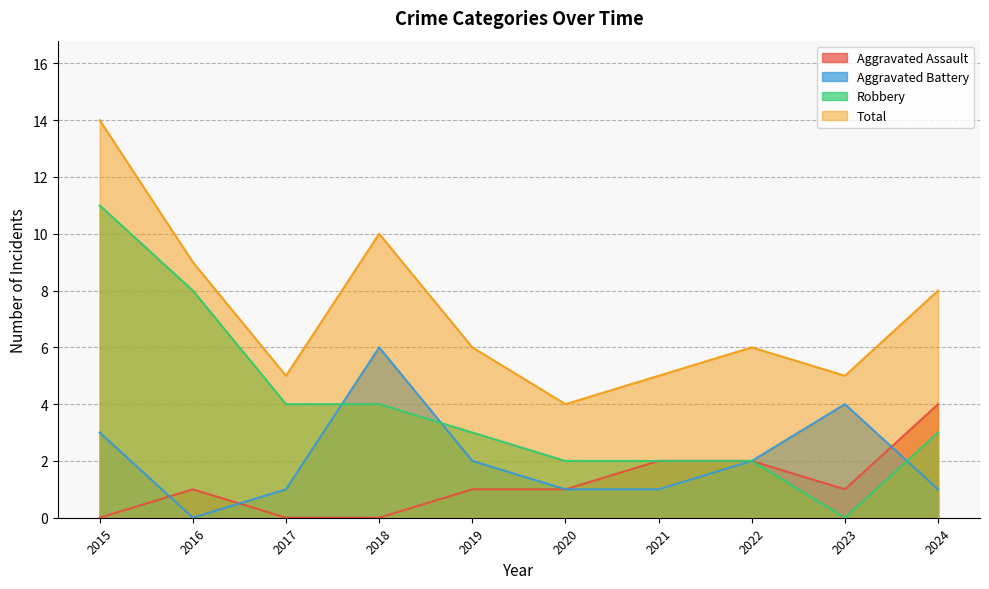

The value of Aggravated Battery at 2020 is 1. True or false?

True